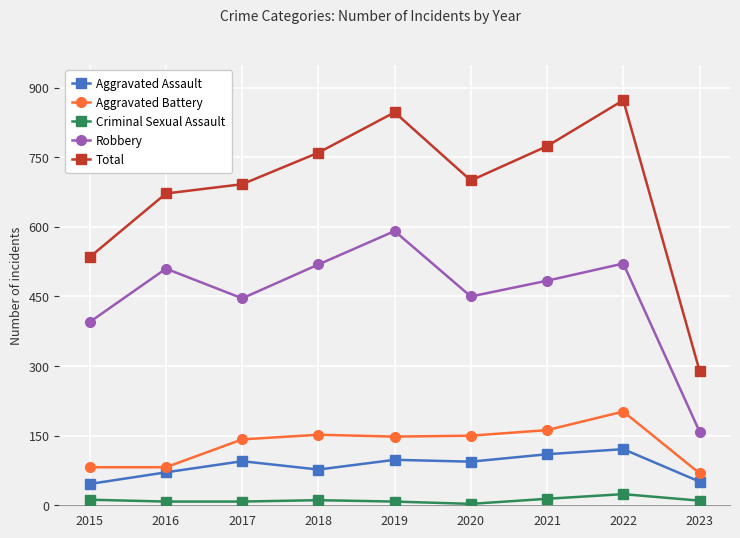

What is the difference between the maximum and minimum values in the Aggravated Assault series?

75